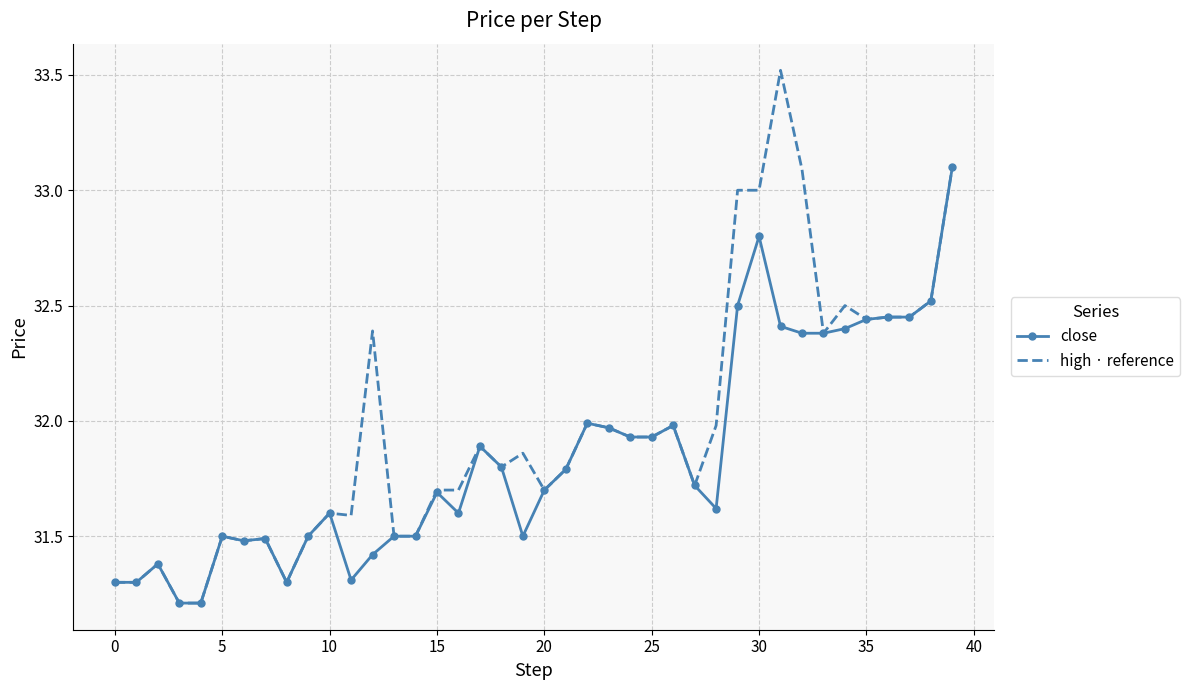

True or false: high · reference has more than 1 points higher than both neighbors.

True